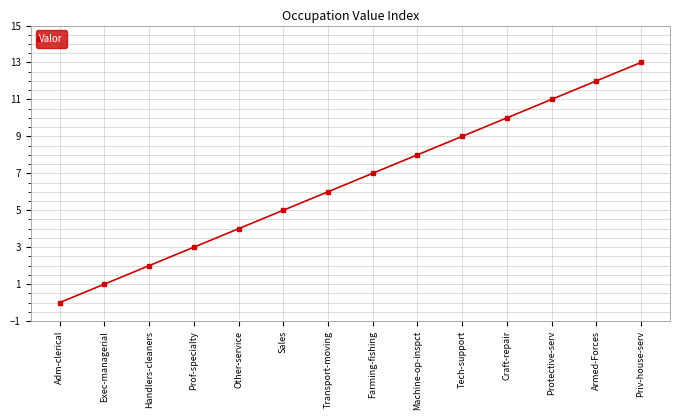

Is this an area chart (filled region under the line)?

No